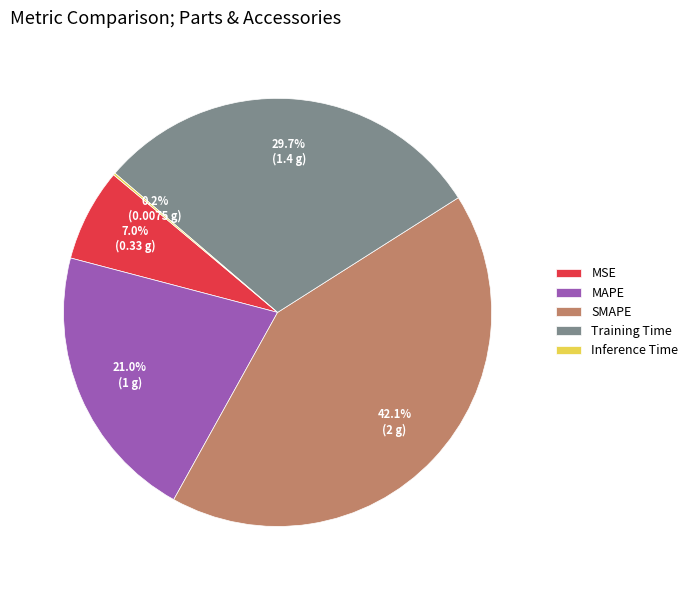

Does MAPE represent more than half of the total?

No